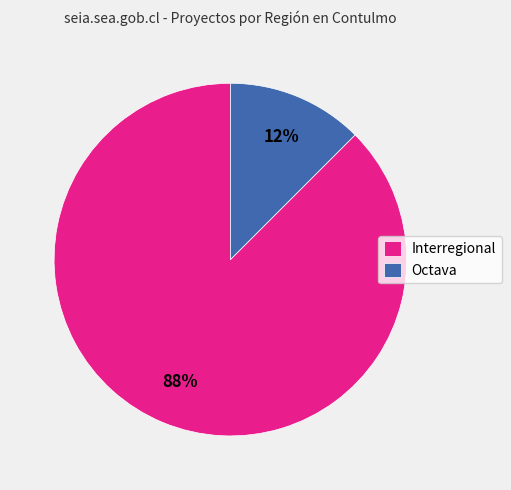

Count the number of slices in the pie.

2